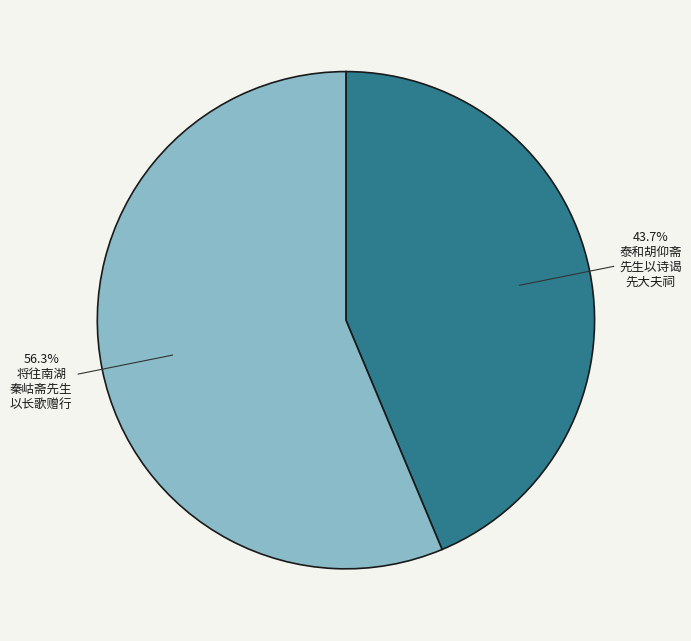

Is there a majority slice in this chart?

Yes